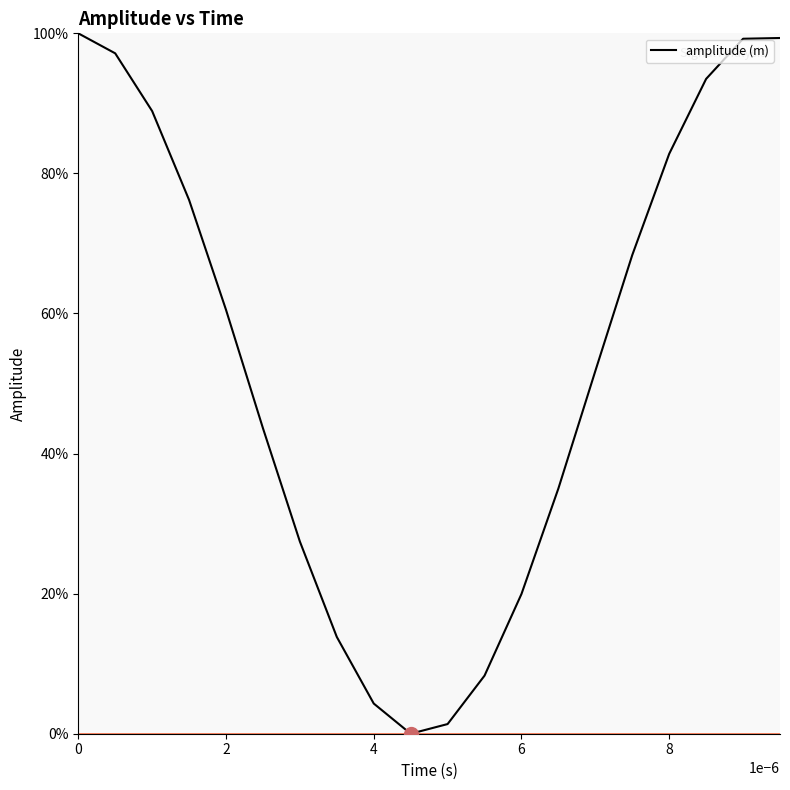

What is the difference between the maximum and minimum values?

100.0